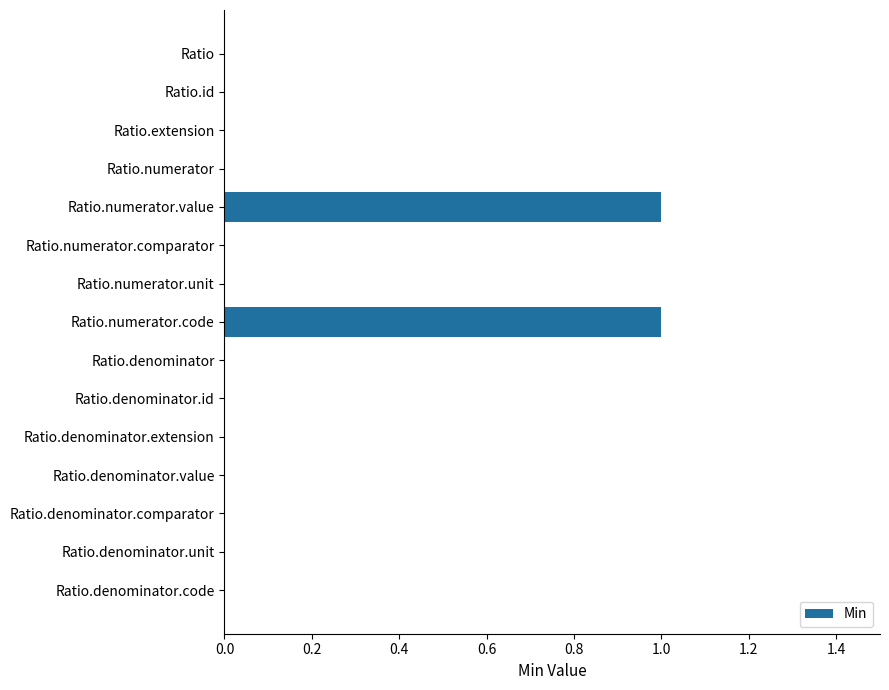

The chart shows a value of 0 at Ratio.denominator. True or false?

True